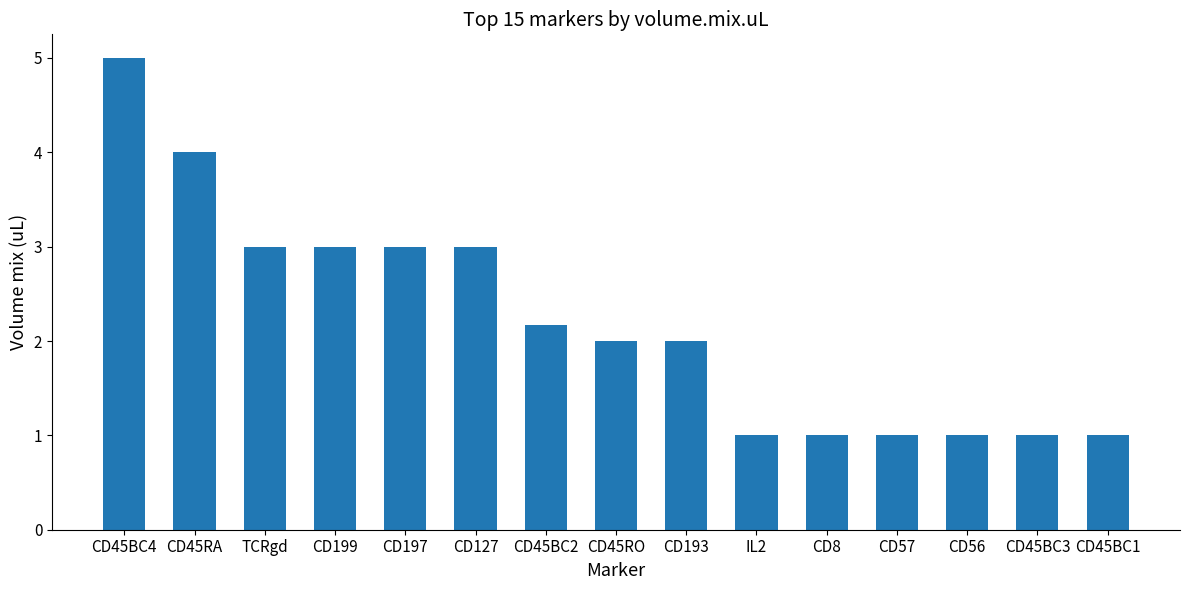

How many series are shown in this chart?

1